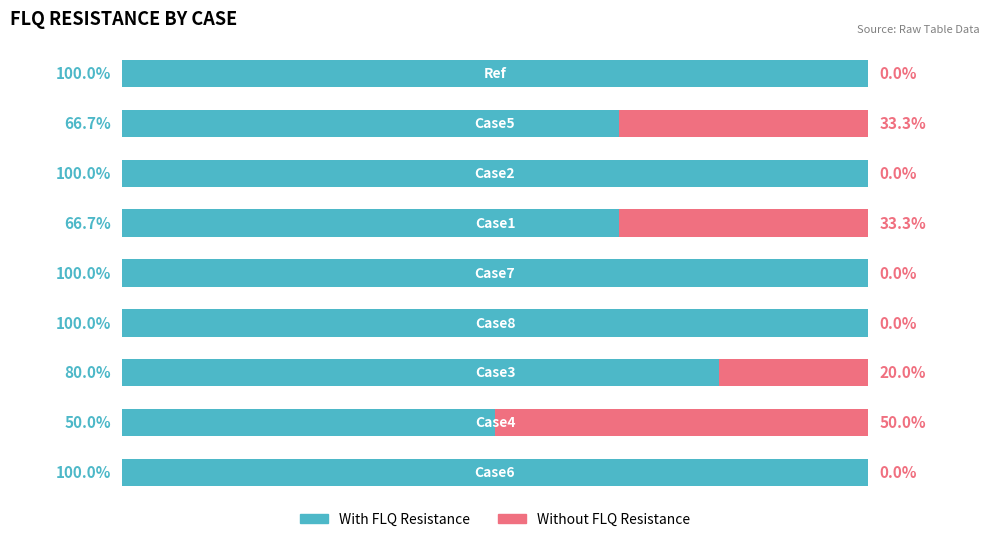

List the series in order of their peak value, lowest first.

Without FLQ Resistance, With FLQ Resistance